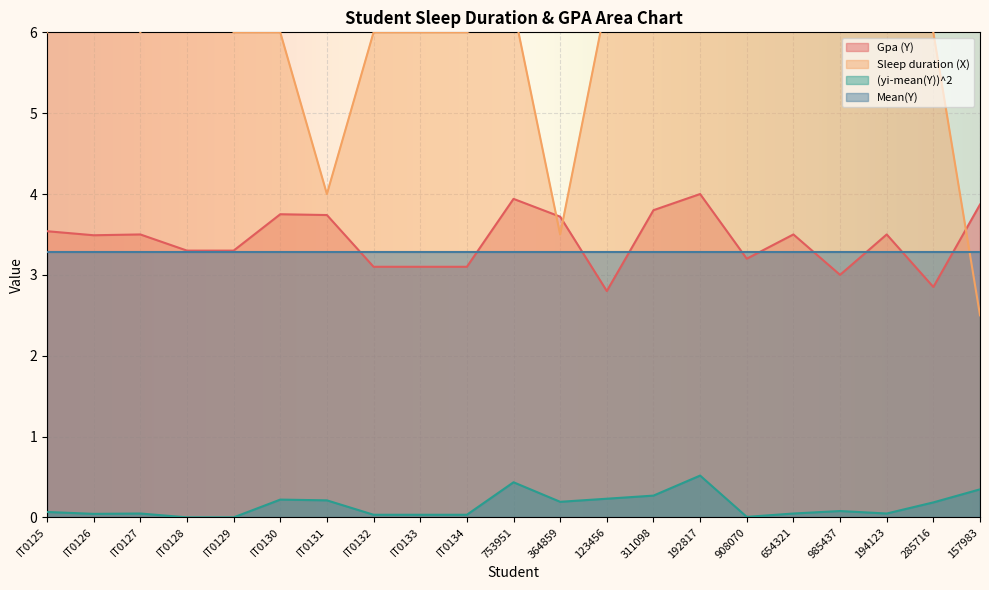

True or false: Gpa (Y) and (yi-mean(Y))^2 intersect in this chart.

False